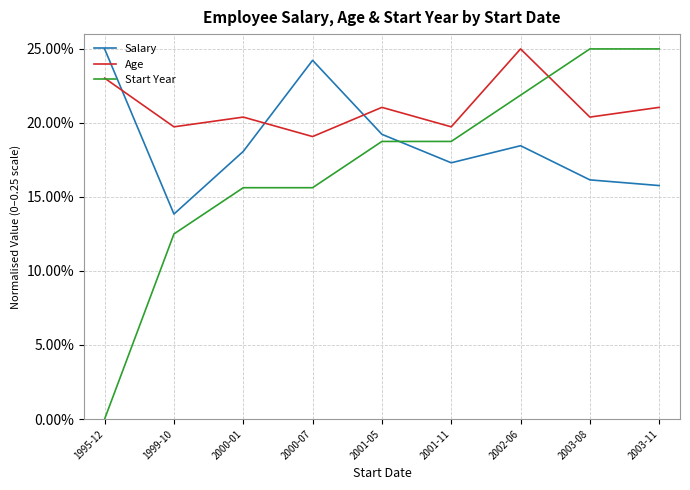

How many Salary values are between 0 and 1?

9